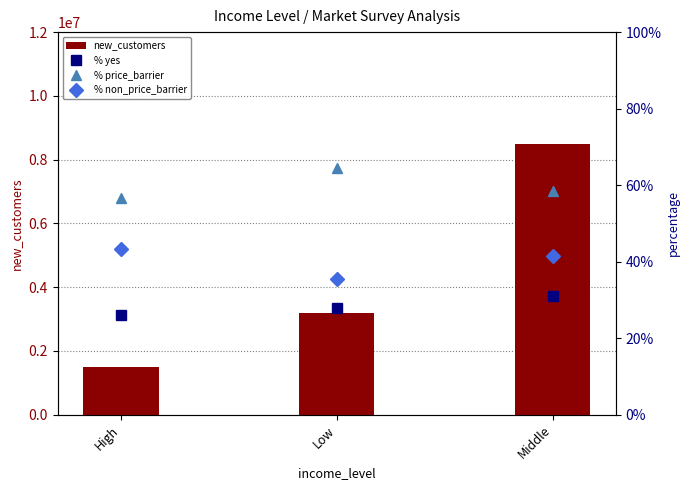

At which category does the chart reach its peak across all series?

Middle